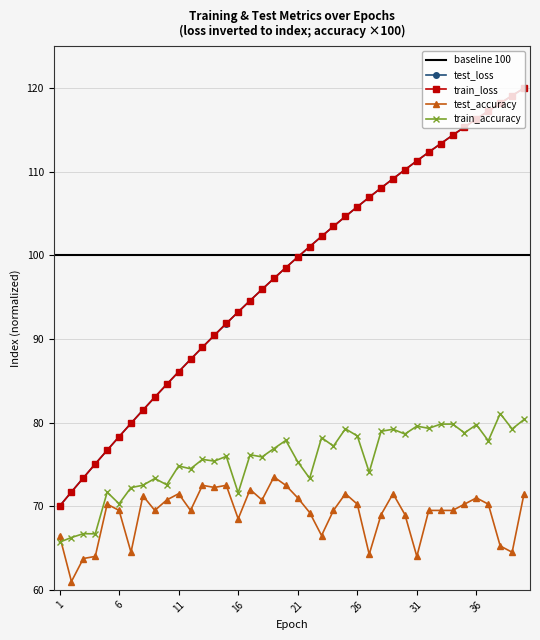

Which series has the largest total across all categories?

train_loss